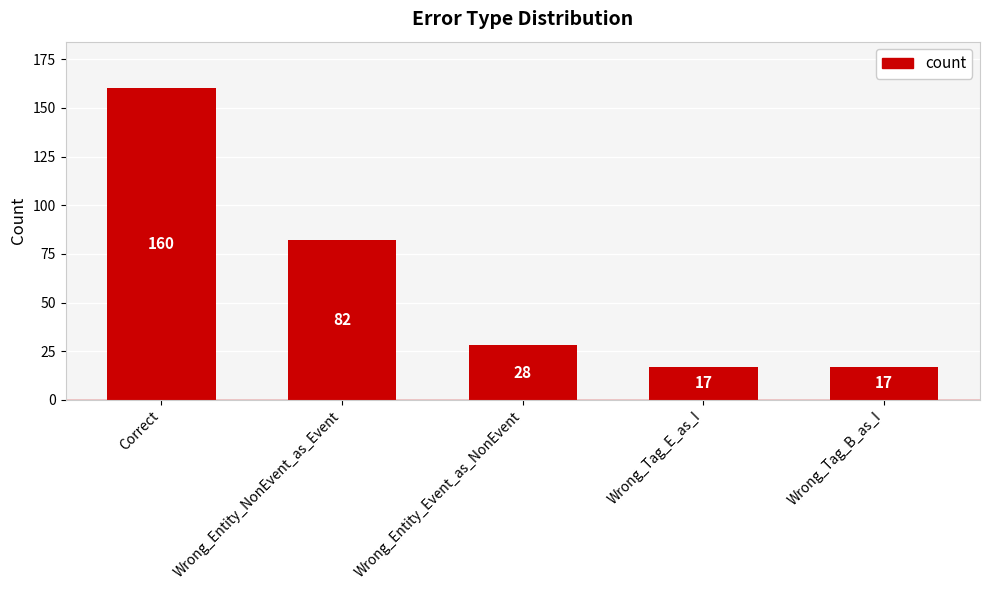

Reading right to left, what are all the values shown in this chart?

Wrong_Tag_B_as_I=17	Wrong_Tag_E_as_I=17	Wrong_Entity_Event_as_NonEvent=28	Wrong_Entity_NonEvent_as_Event=82	Correct=160